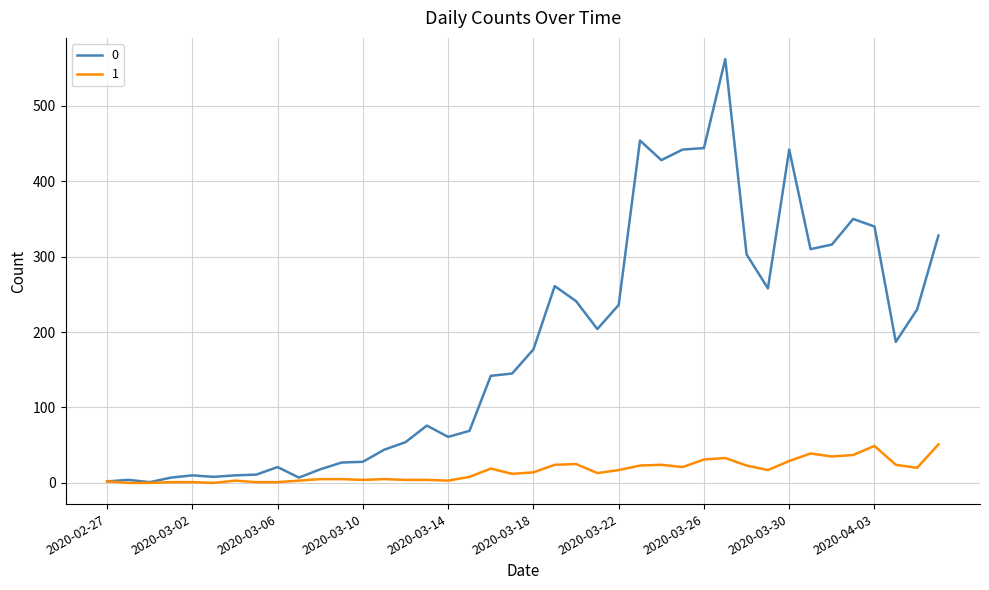

What is the greatest value displayed?

562